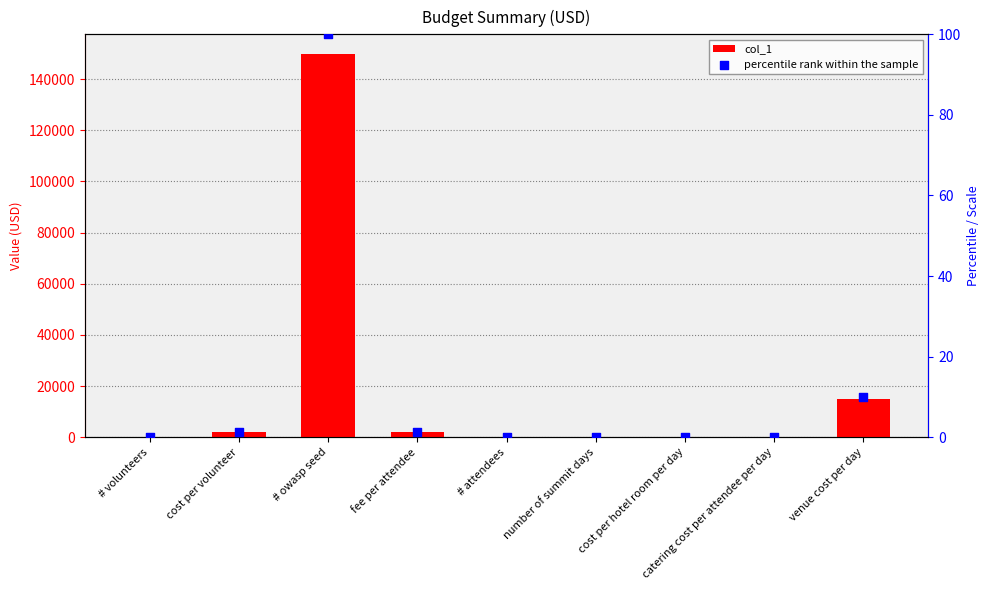

What are all the series names shown in the legend?

col_1, percentile rank within the sample